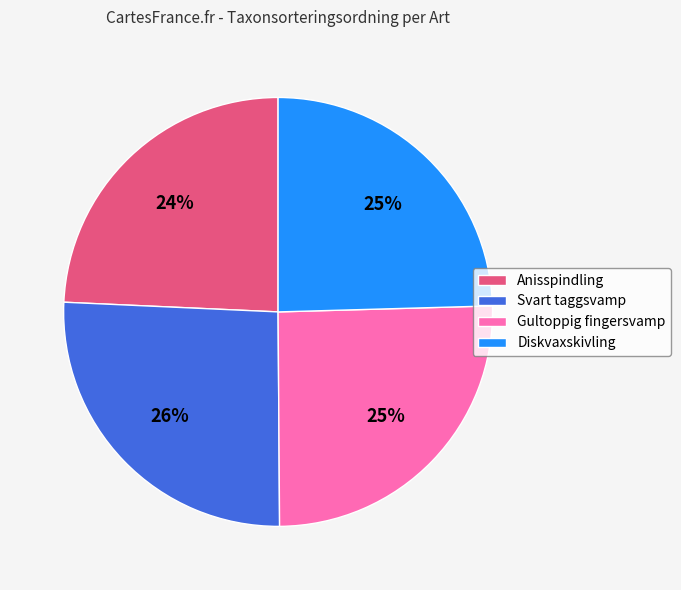

To the nearest percent, what portion does Svart taggsvamp represent?

26%